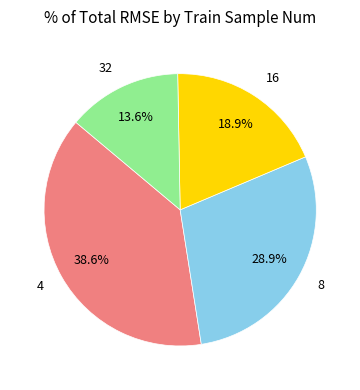

To the nearest percent, what is the average slice percentage?

25%